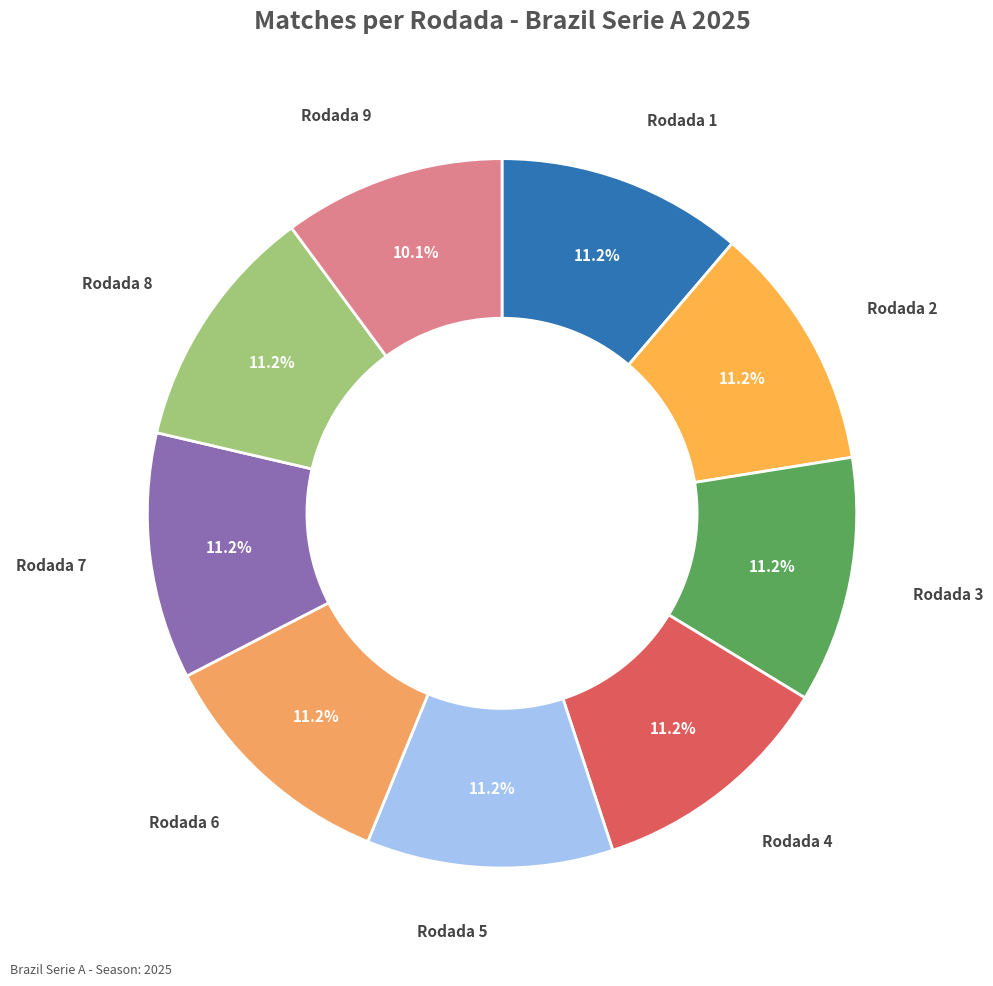

Is there any slice that represents more than half of the pie?

No